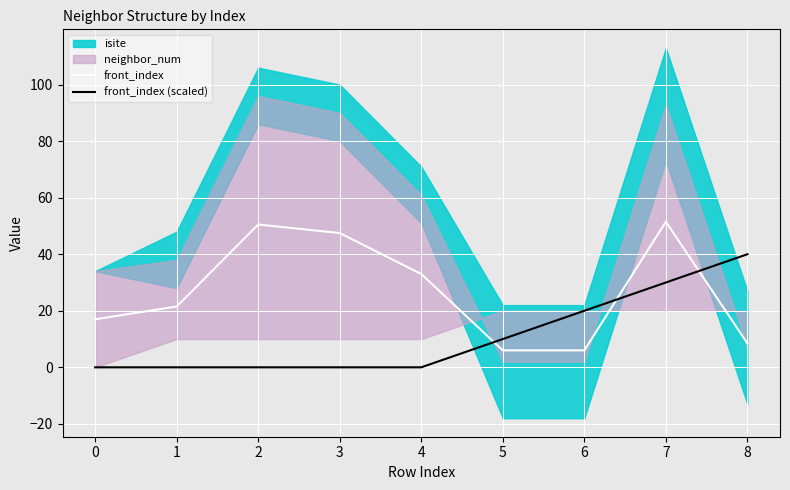

True or false: front_index (scaled) and front_index cross at least once.

True